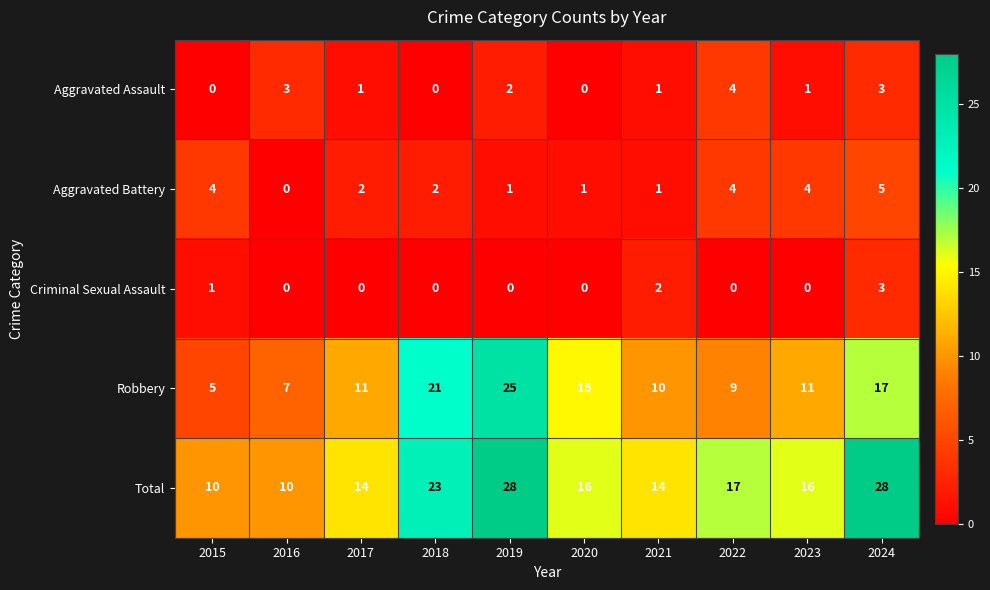

List the series in order of their peak value, highest first.

Total, Robbery, Aggravated Battery, Aggravated Assault, Criminal Sexual Assault